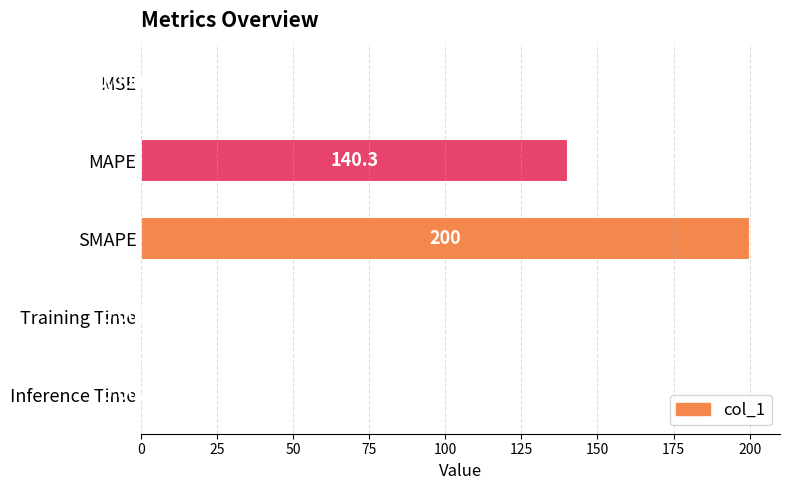

At which label is the value closest to 100?

MAPE